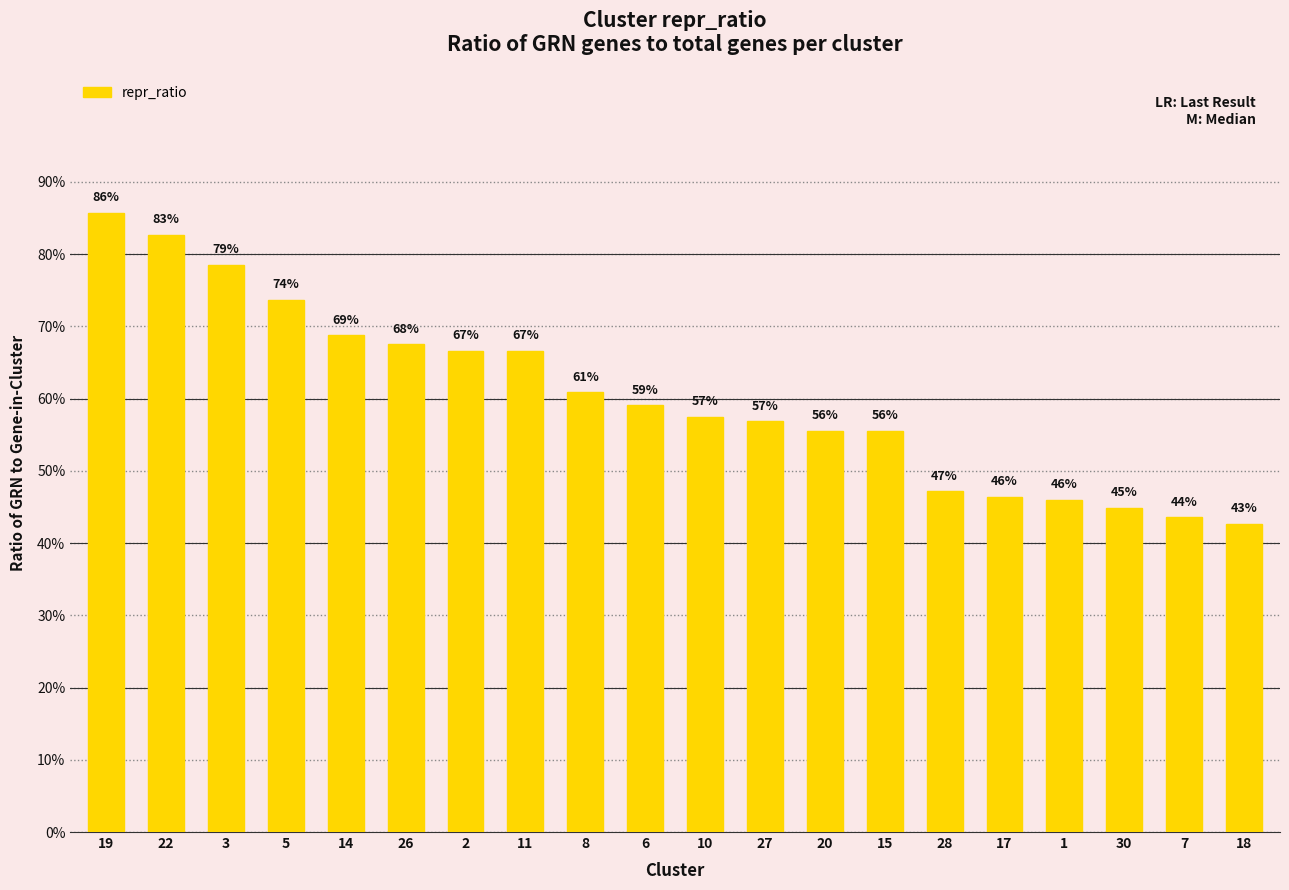

Are the bars horizontal?

No